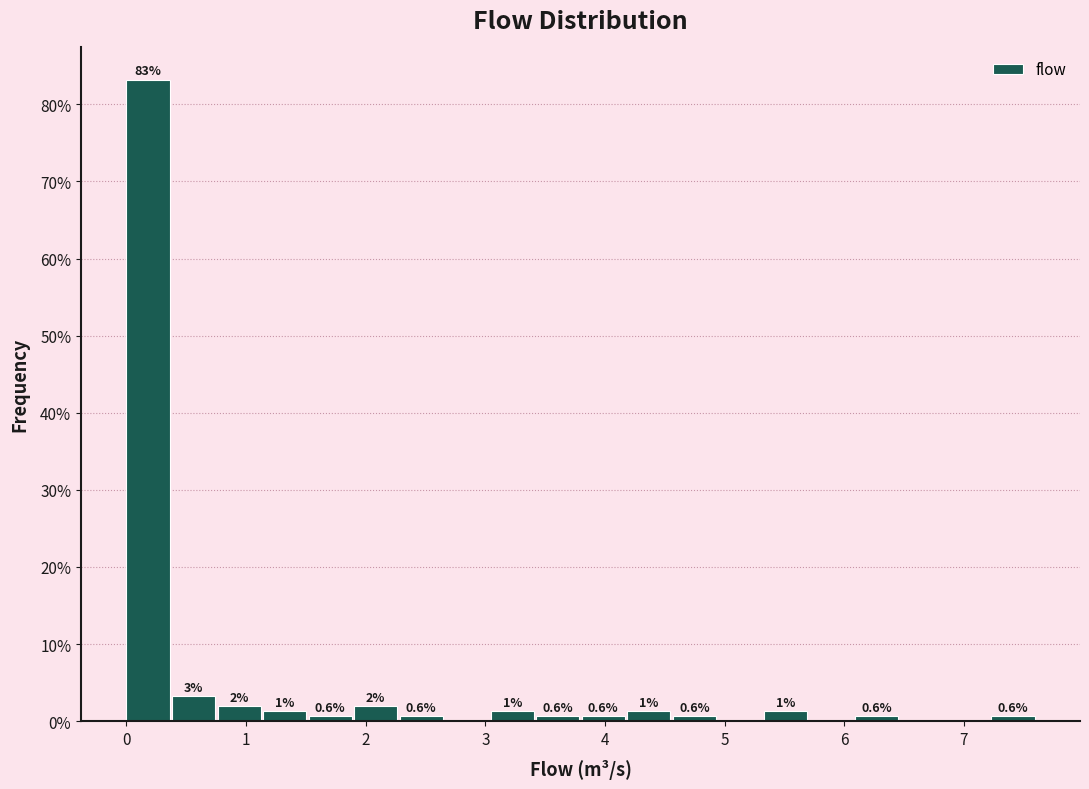

Around what value on the x-axis is the tallest bar? Give the approximate position of its centre, as read against the axis.

0.2